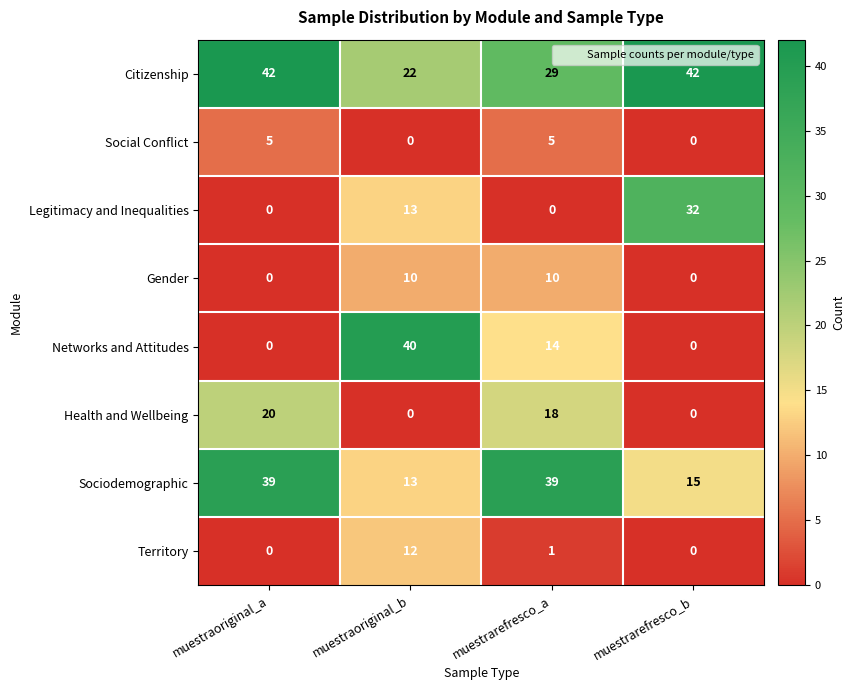

Which category has the lowest value in the Sociodemographic series?

muestraoriginal_b